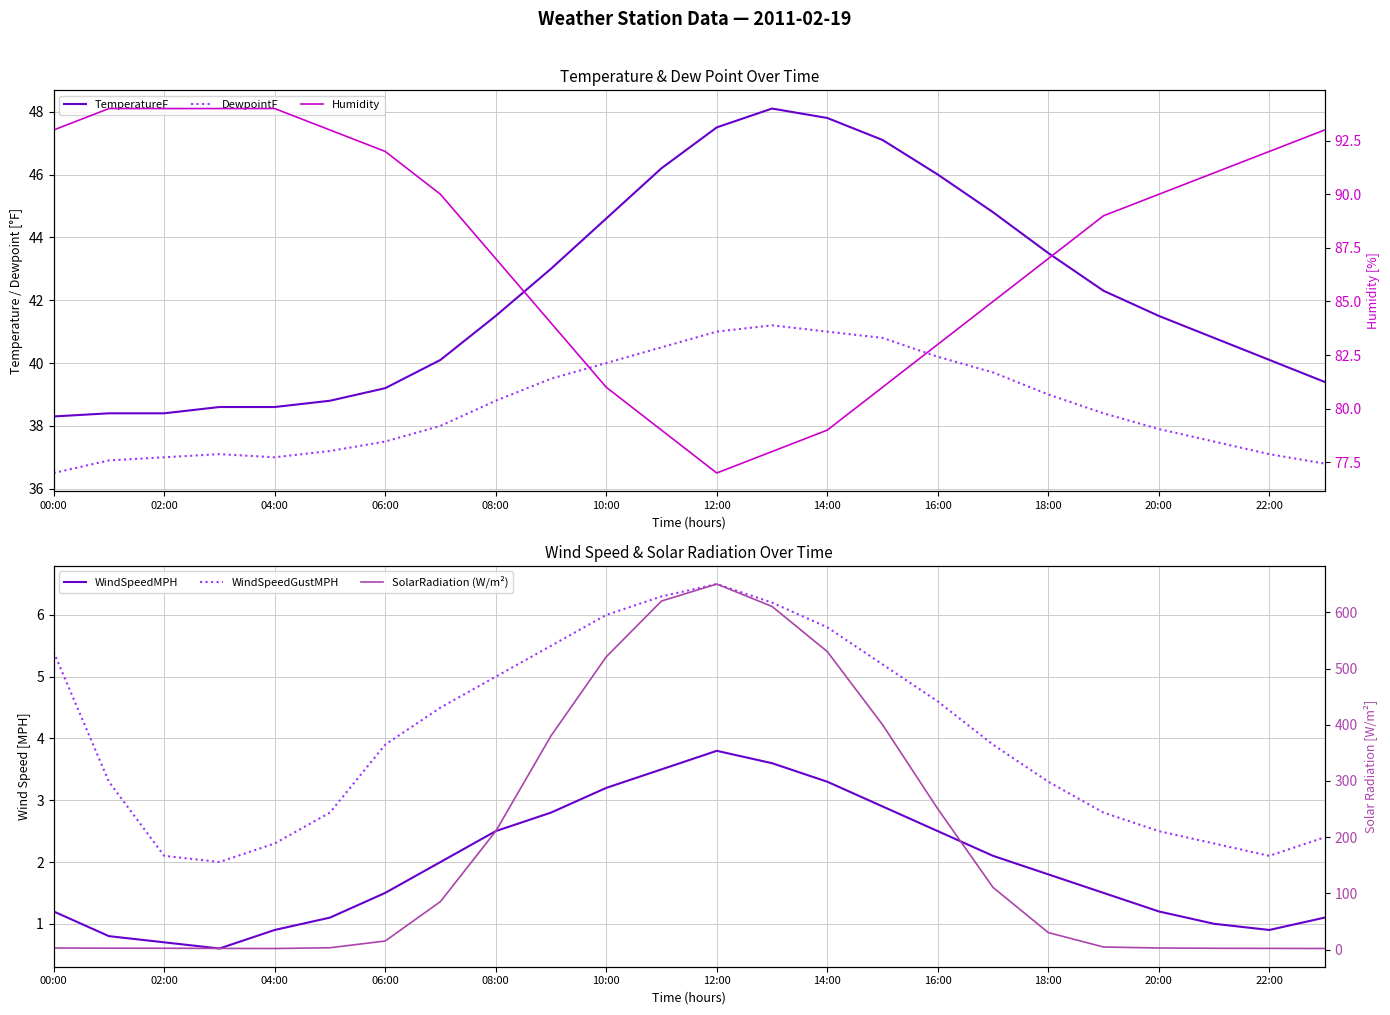

Which series has the largest range (max minus min)?

SolarRadiation (W/m²)